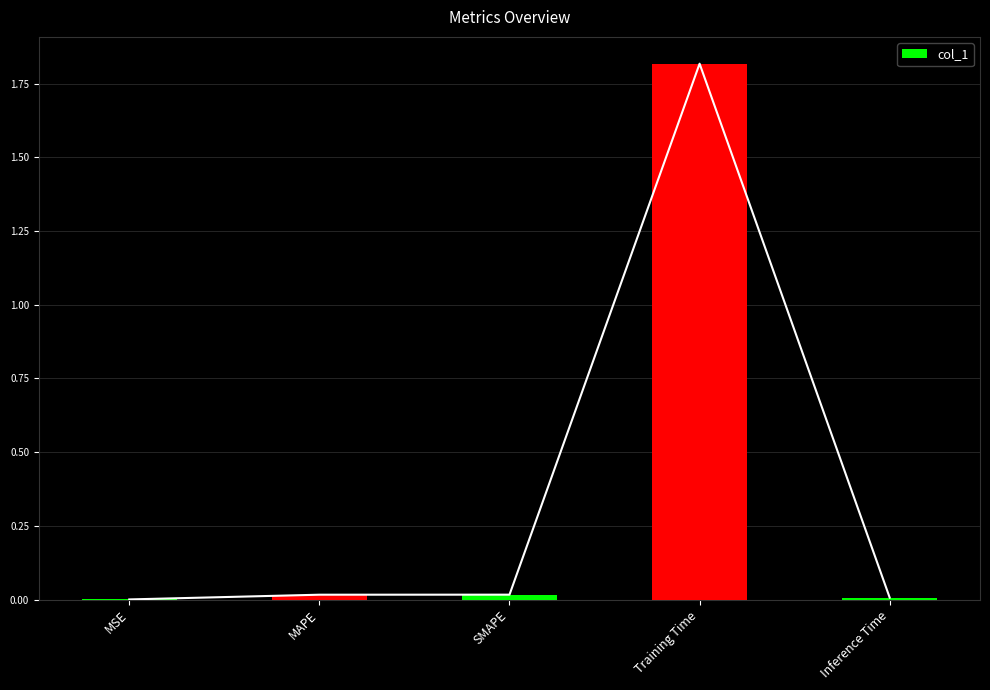

What position from the left is MSE?

1